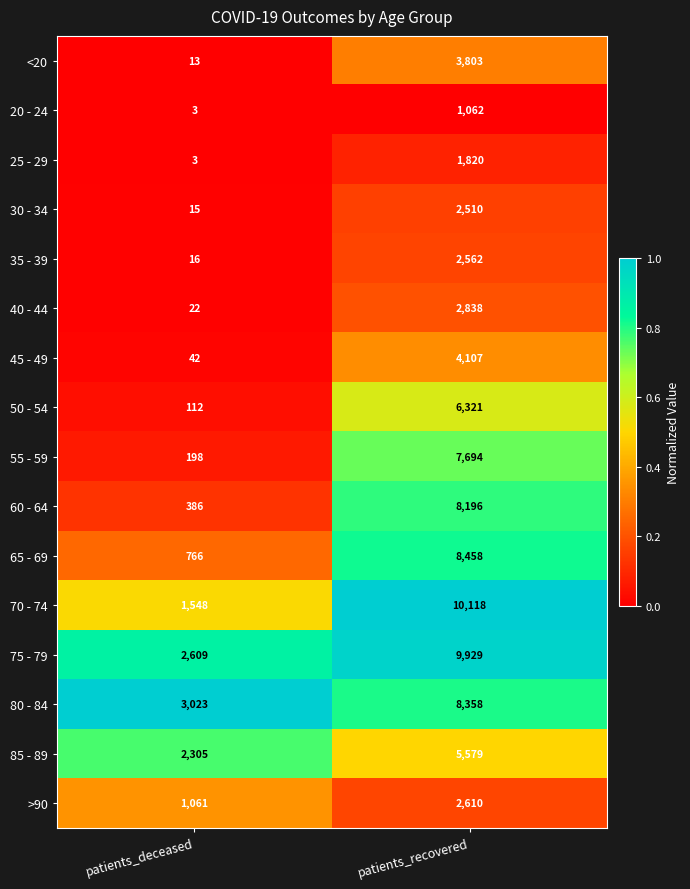

Between patients_deceased and patients_recovered, which series saw the biggest shift?

70 - 74